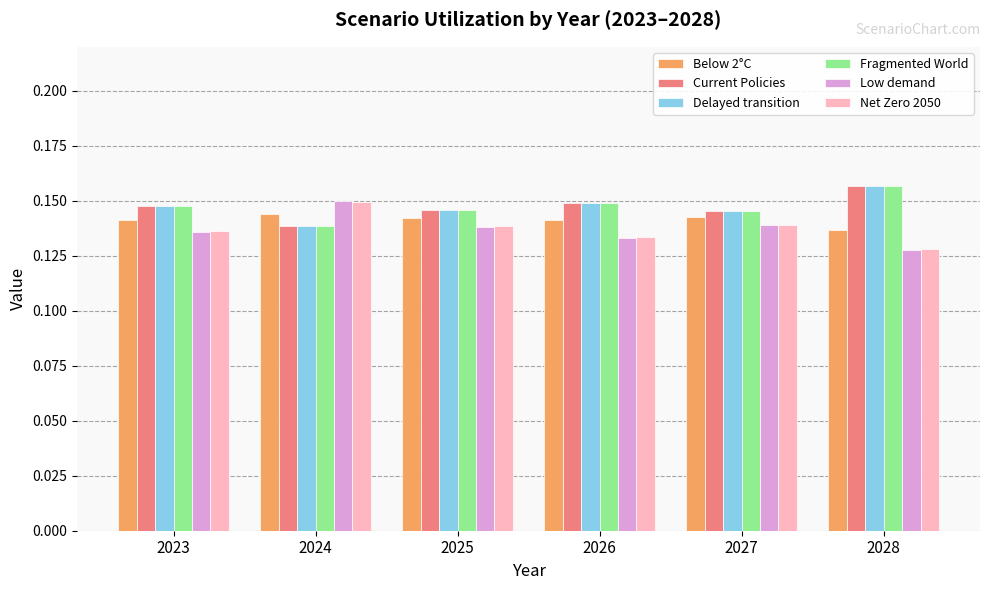

Where is Low demand nearest to the value 0?

2028